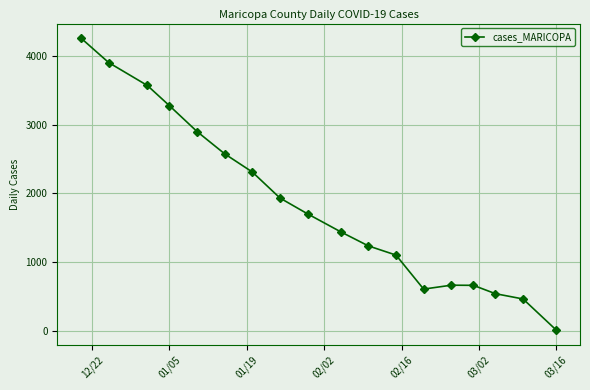

What is the greatest value displayed?

4263